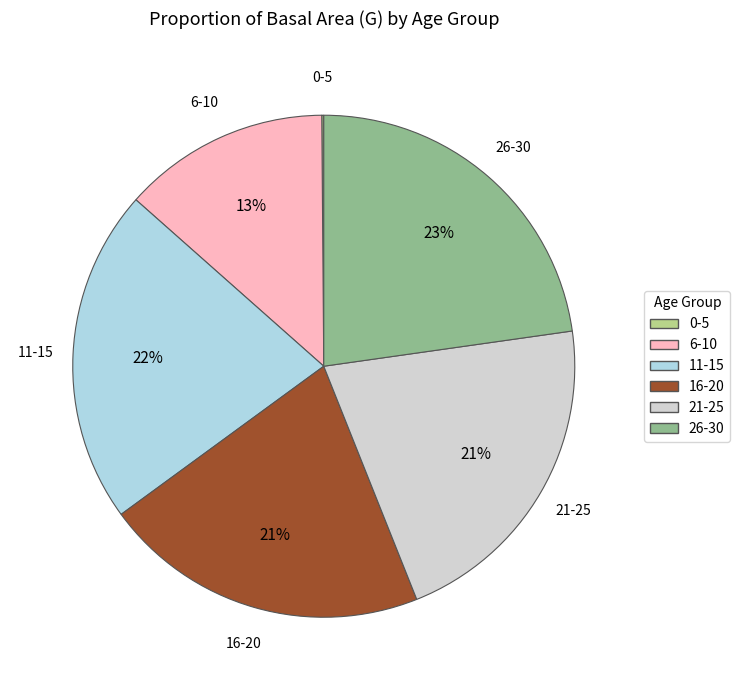

Does any single category account for the majority?

No